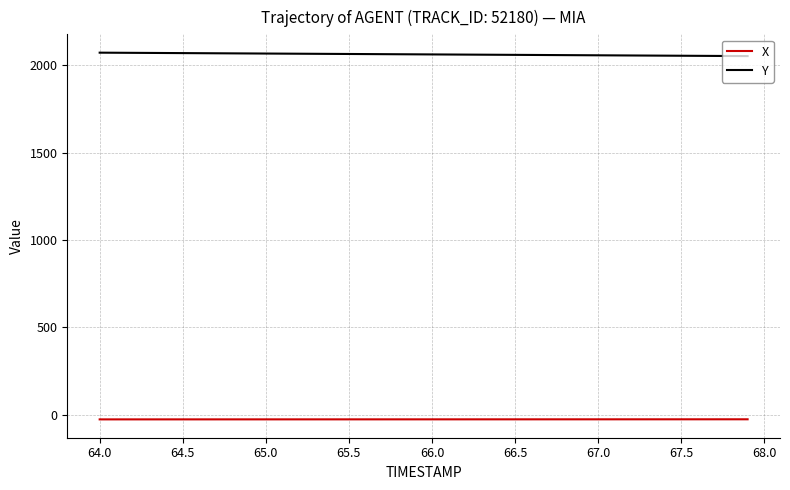

Rank the series by their maximum value, from highest to lowest.

Y, X